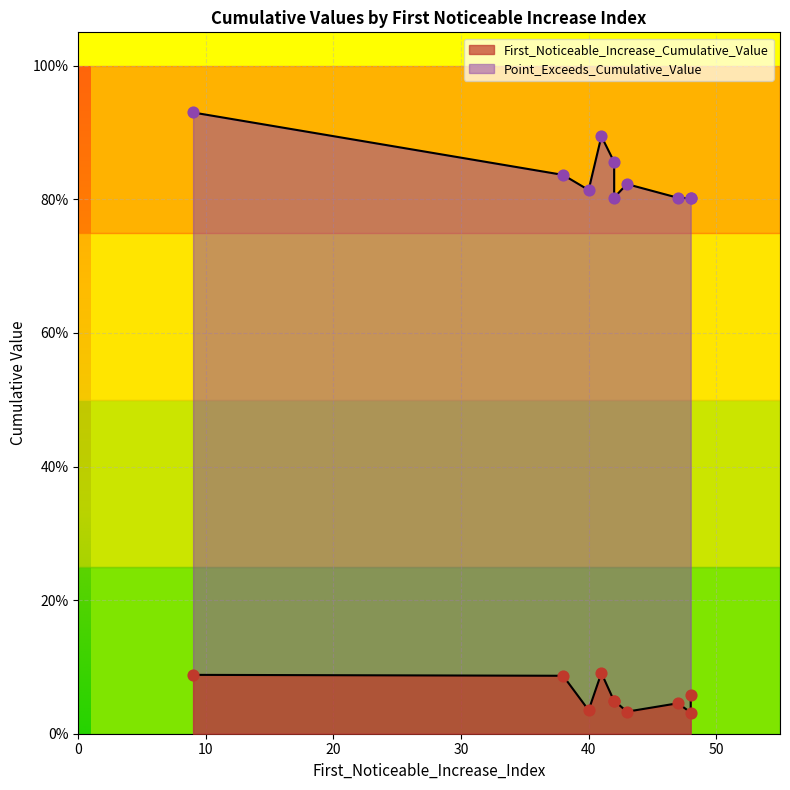

Which series contains the lowest Y value?

First_Noticeable_Increase_Cumulative_Value